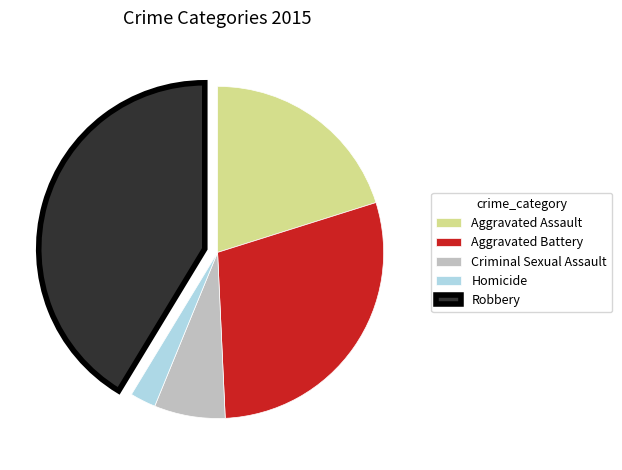

How many slices are in this pie chart?

5